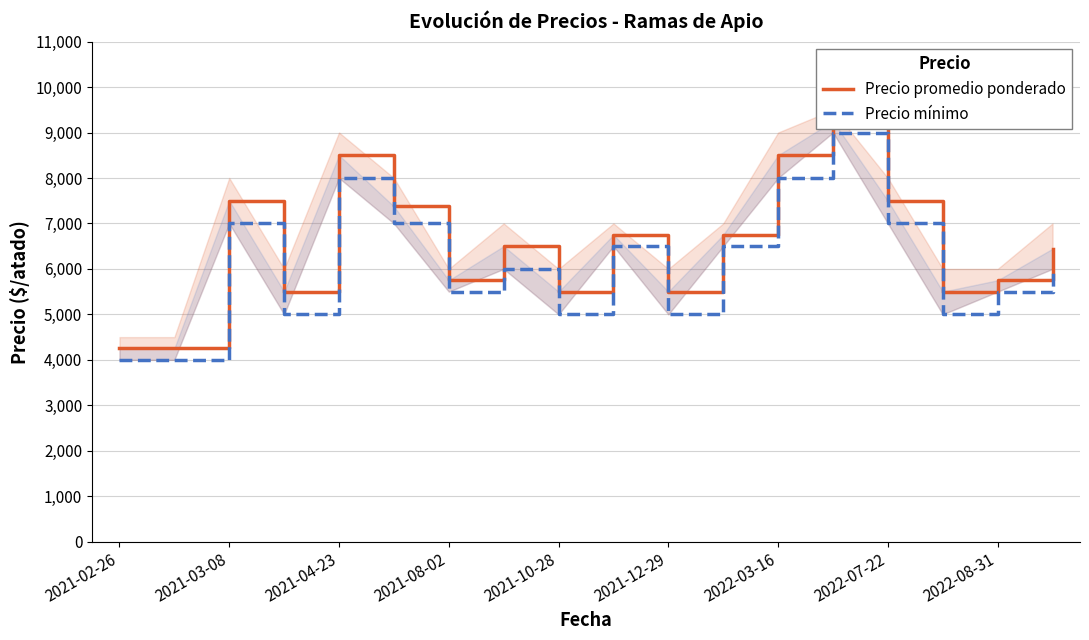

At how many categories does at least one series exceed 4237?

18